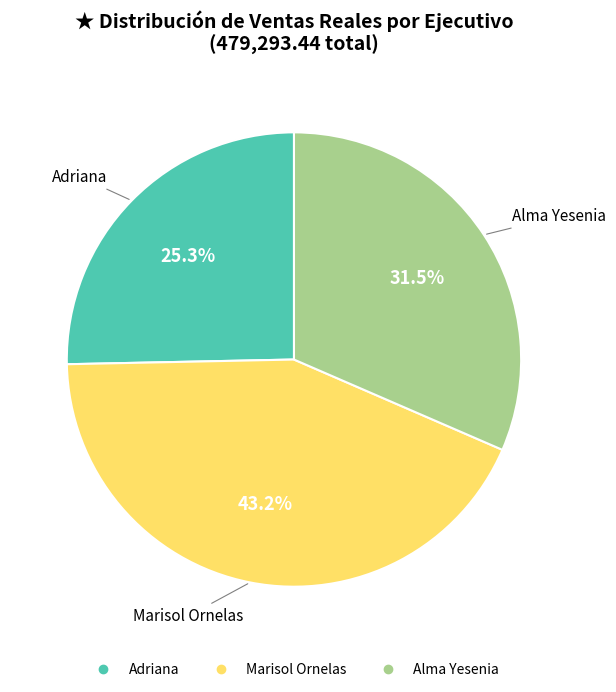

To the nearest percent, what is the combined percentage of Alma Yesenia and Adriana?

57%